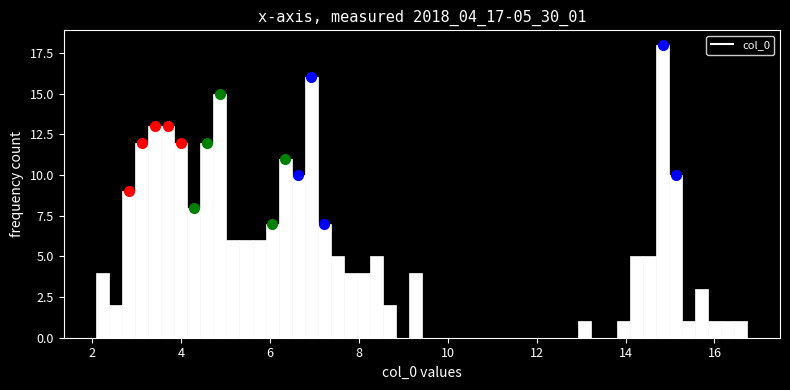

Read against the x-axis, roughly where is the centre of the tallest bar?

14.8